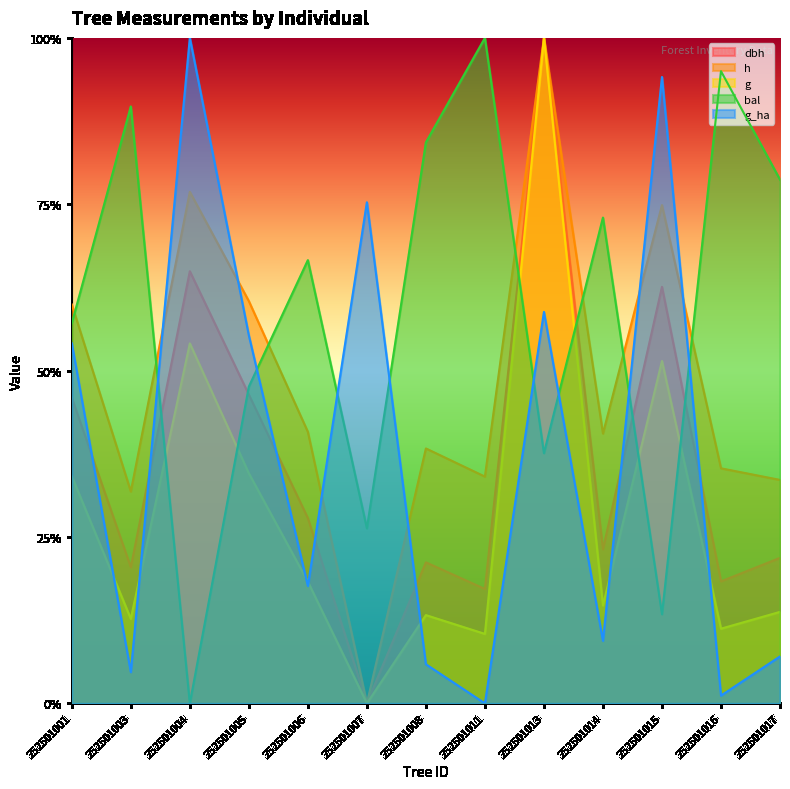

At which category is the sum across all series the highest?

252501013